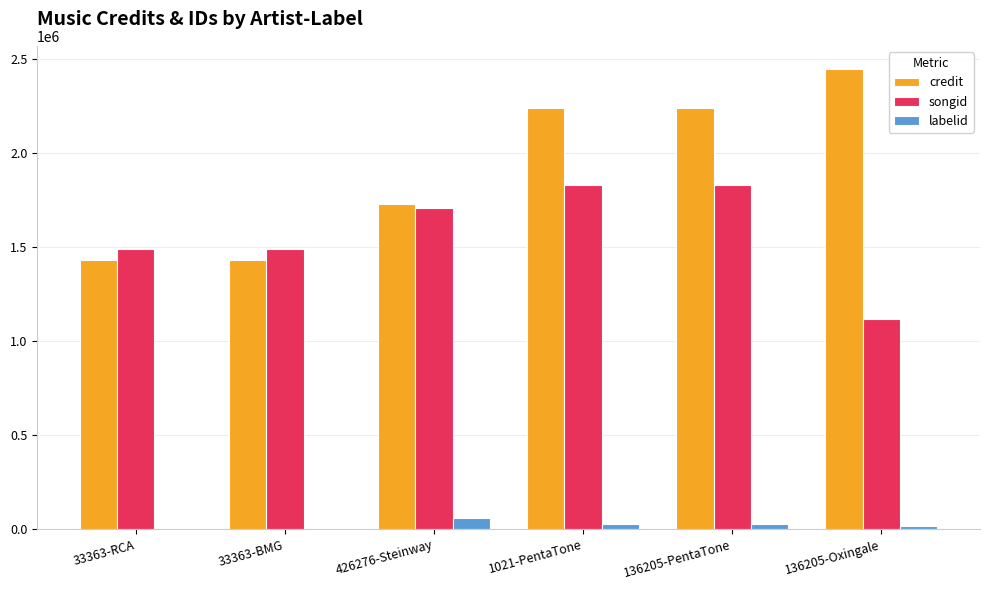

What is the highest value of the labelid series?

60813